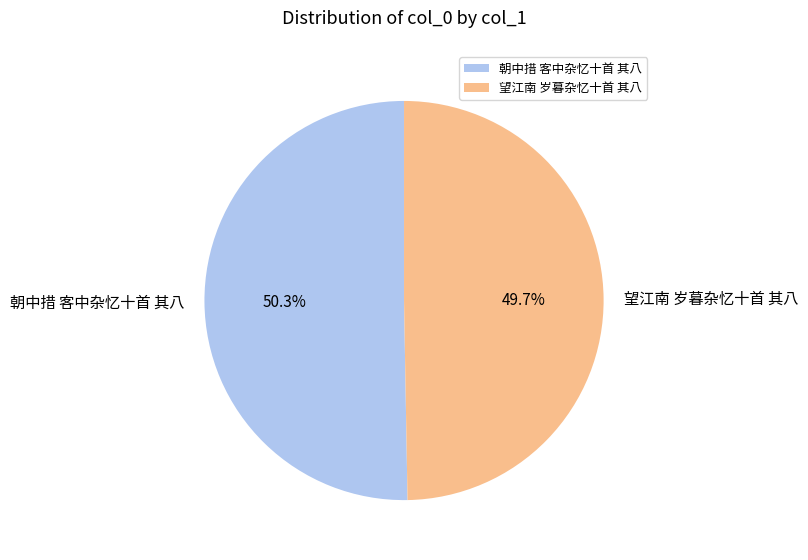

The 朝中措 客中杂忆十首 其八 slice represents 64% of the pie. True or false?

False